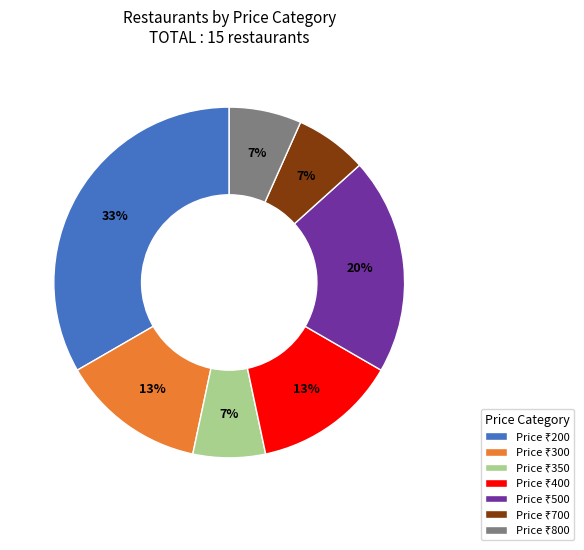

To the nearest percent, what is the average slice percentage?

14%